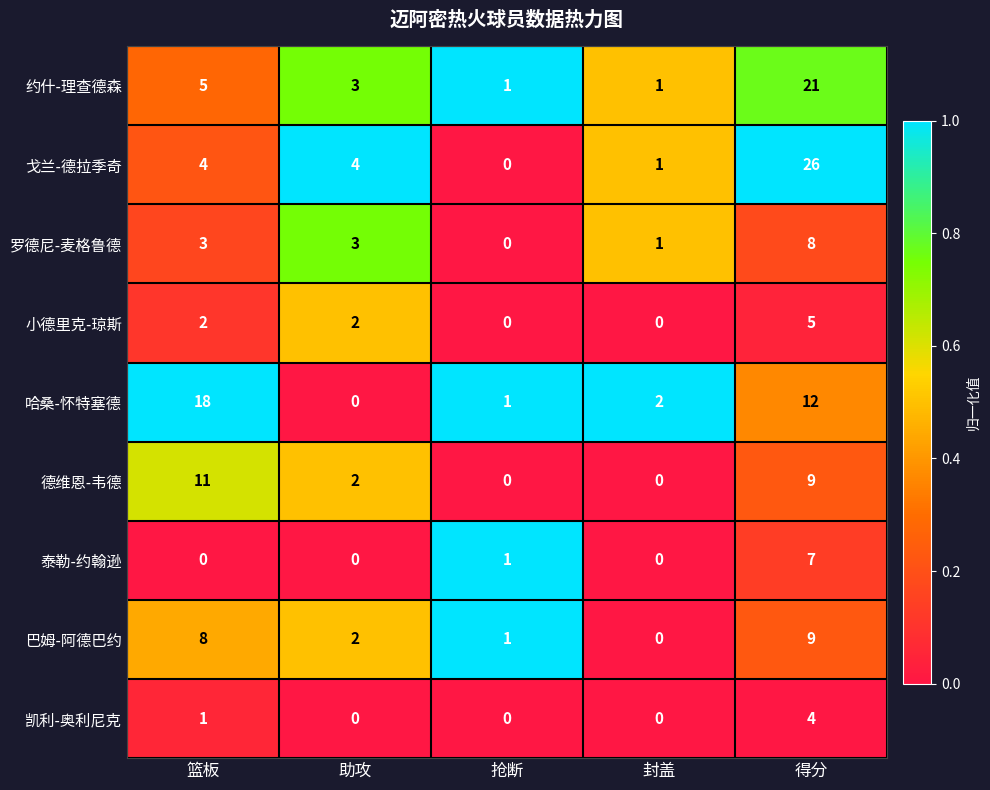

At 篮板, list the series in order from largest to smallest.

哈桑-怀特塞德, 德维恩-韦德, 巴姆-阿德巴约, 约什-理查德森, 戈兰-德拉季奇, 罗德尼-麦格鲁德, 小德里克-琼斯, 凯利-奥利尼克, 泰勒-约翰逊